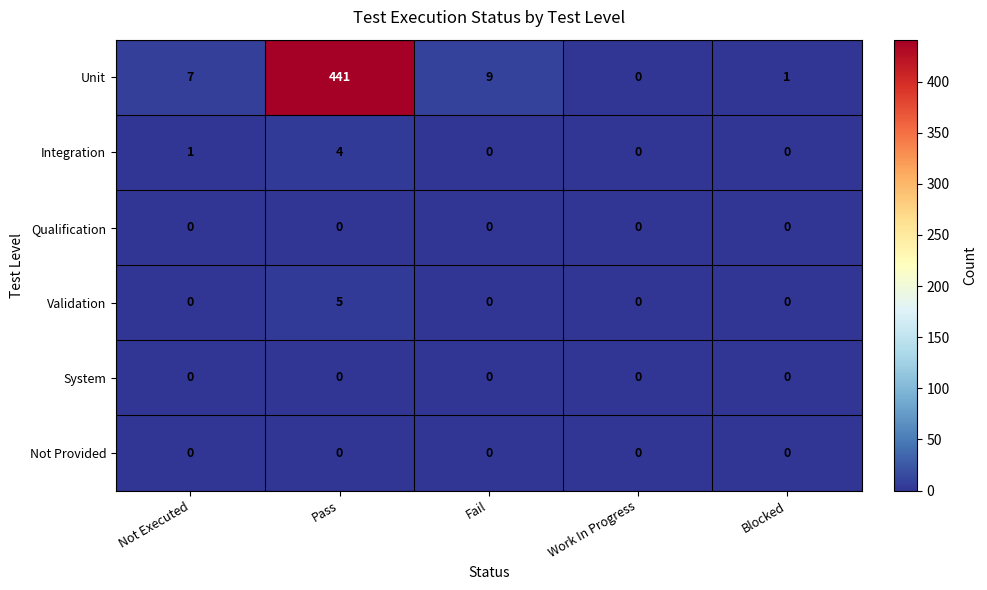

Between Fail and Blocked, which series saw the biggest shift?

Unit